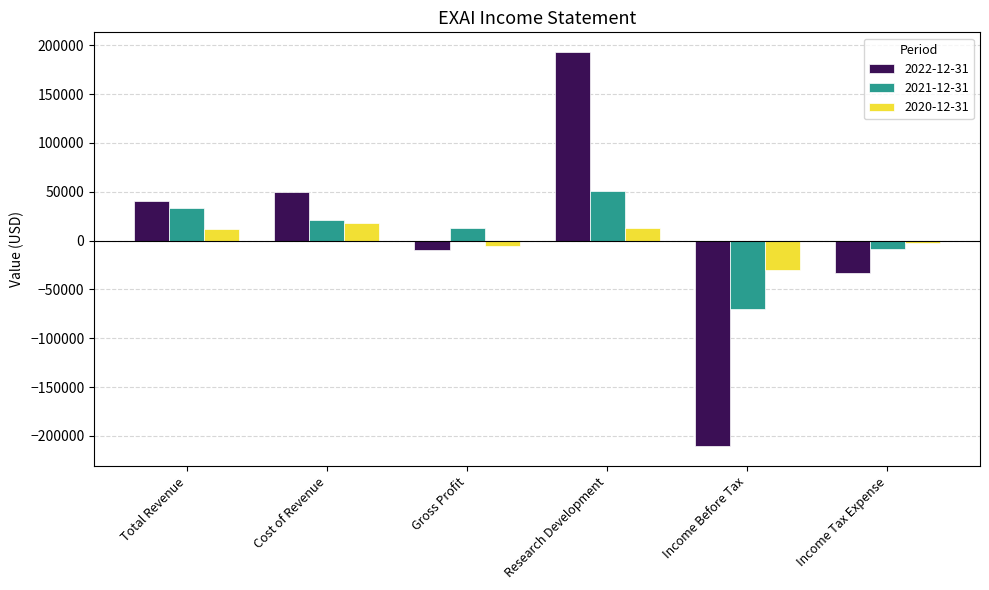

Where is 2020-12-31 nearest to the value -6250?

Gross Profit